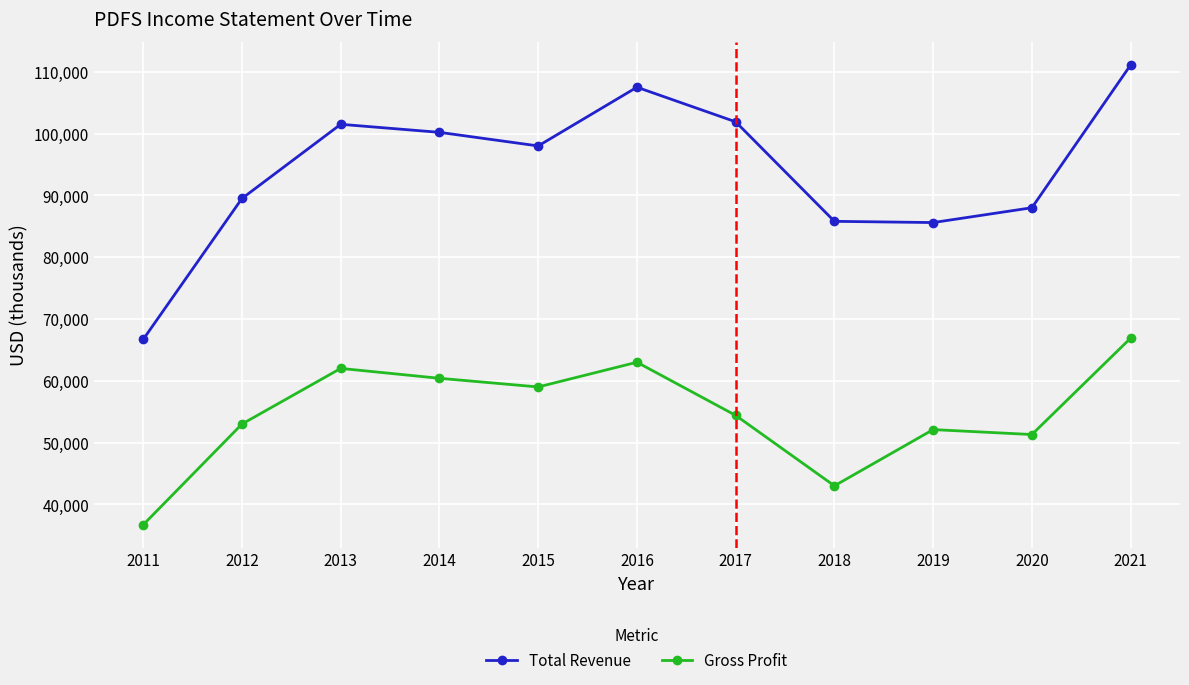

What is the difference between the highest and lowest values at 2019?

33500